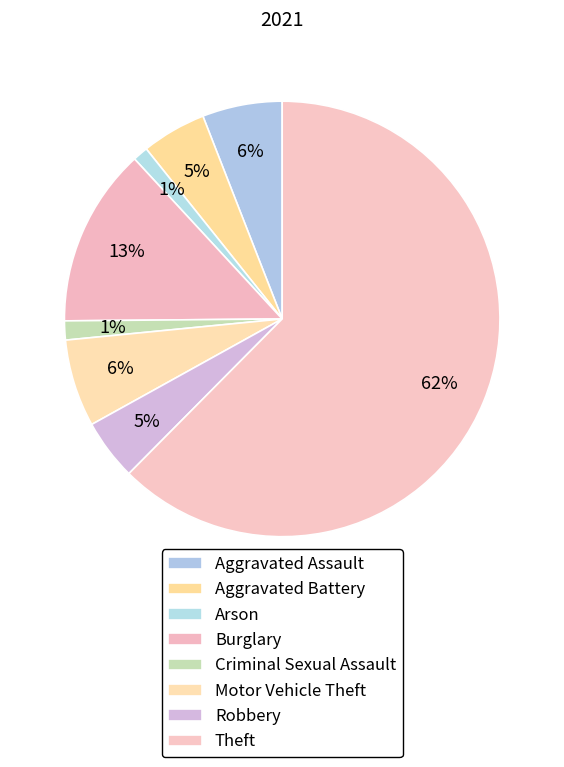

What is the largest slice in the pie chart?

Theft